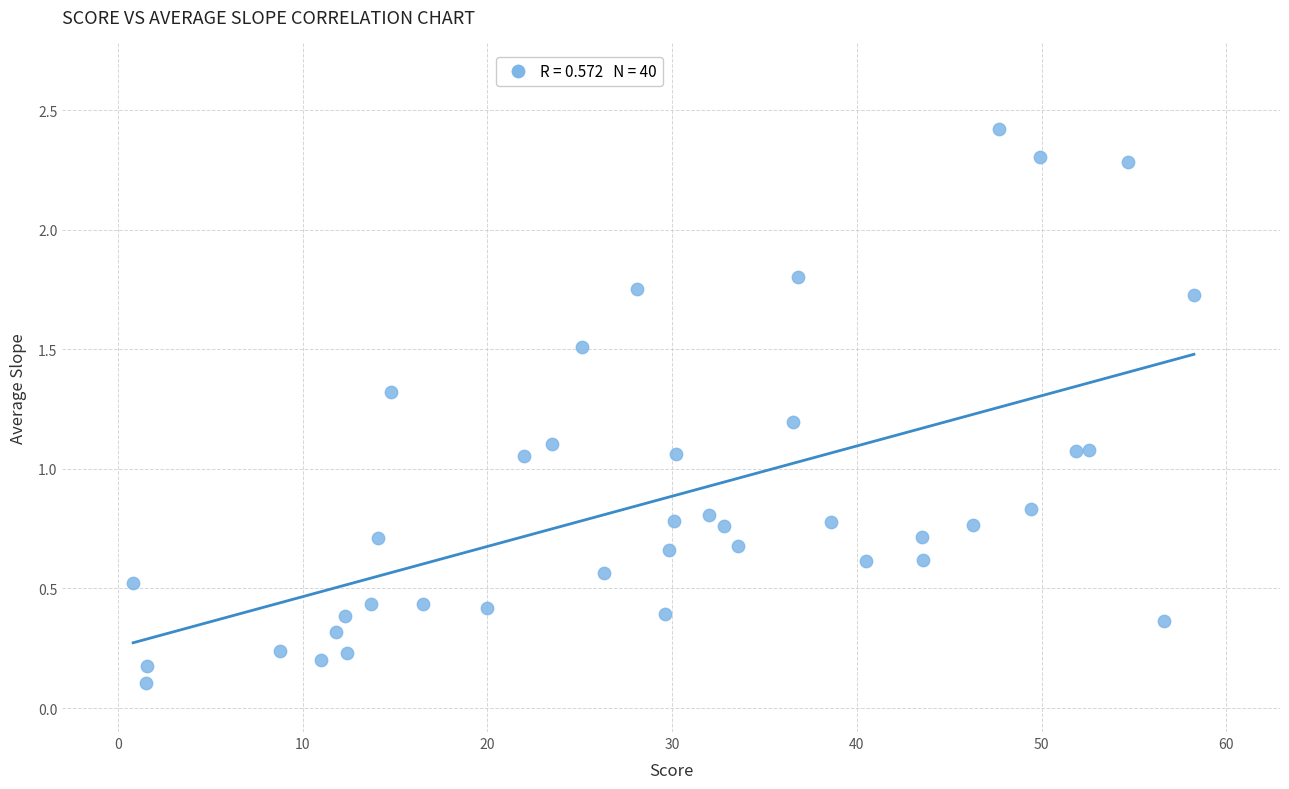

What is the range of Y values (max minus min)?

2.3